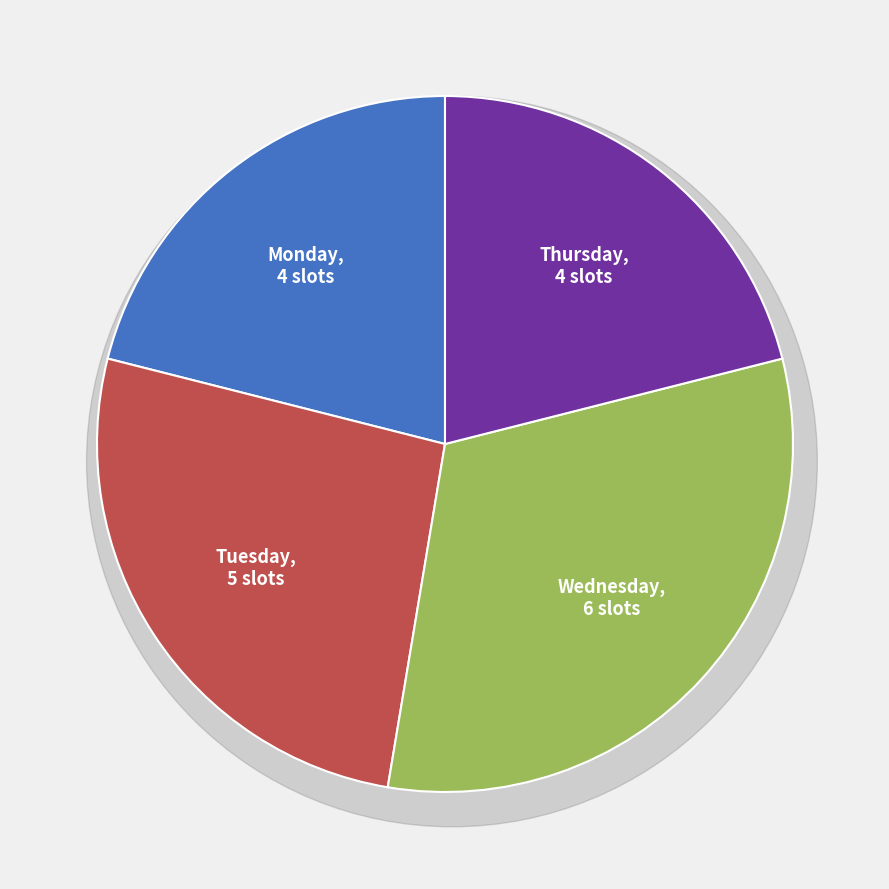

Is there any slice that represents more than half of the pie?

No